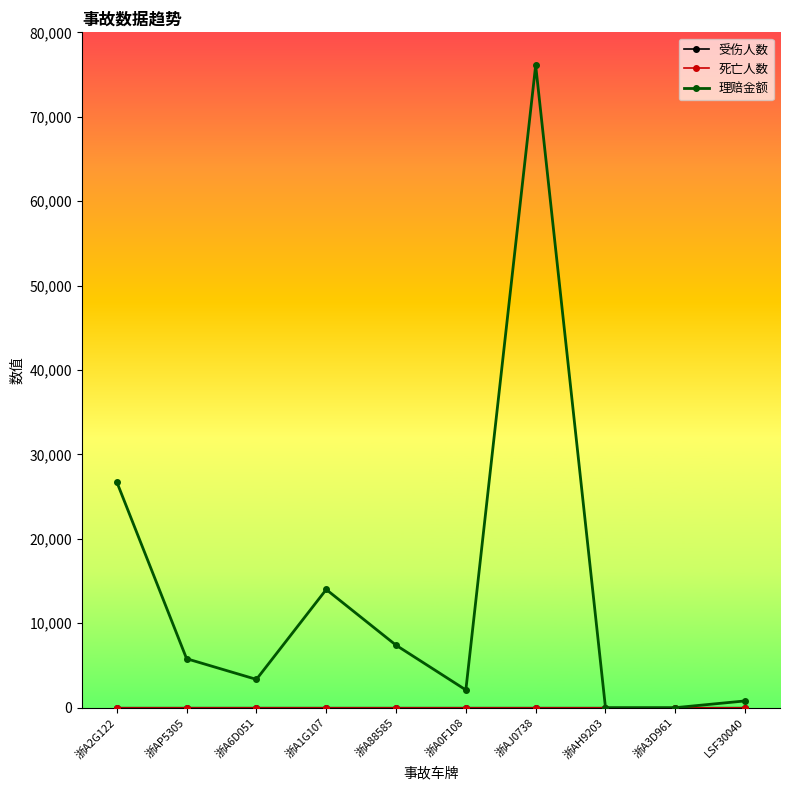

Count the number of data series in this chart.

3